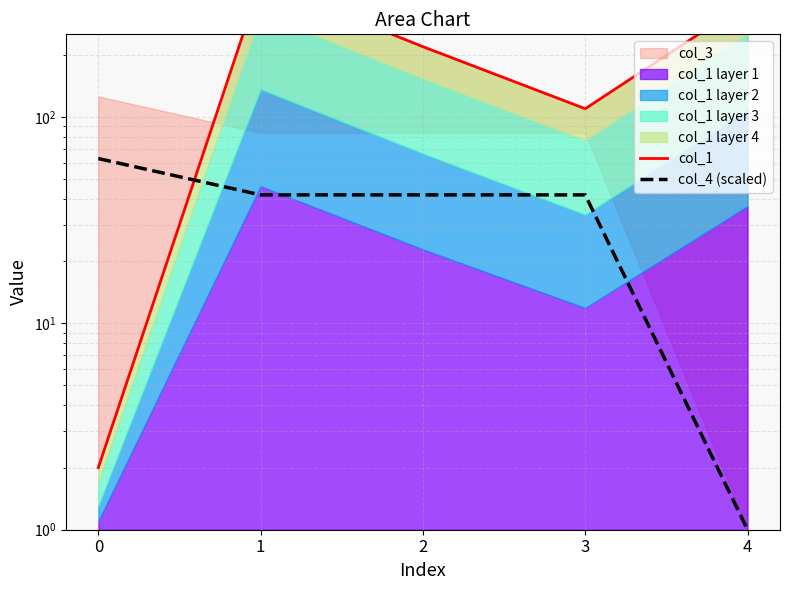

How many data points in col_4 (scaled) are less than 41?

1